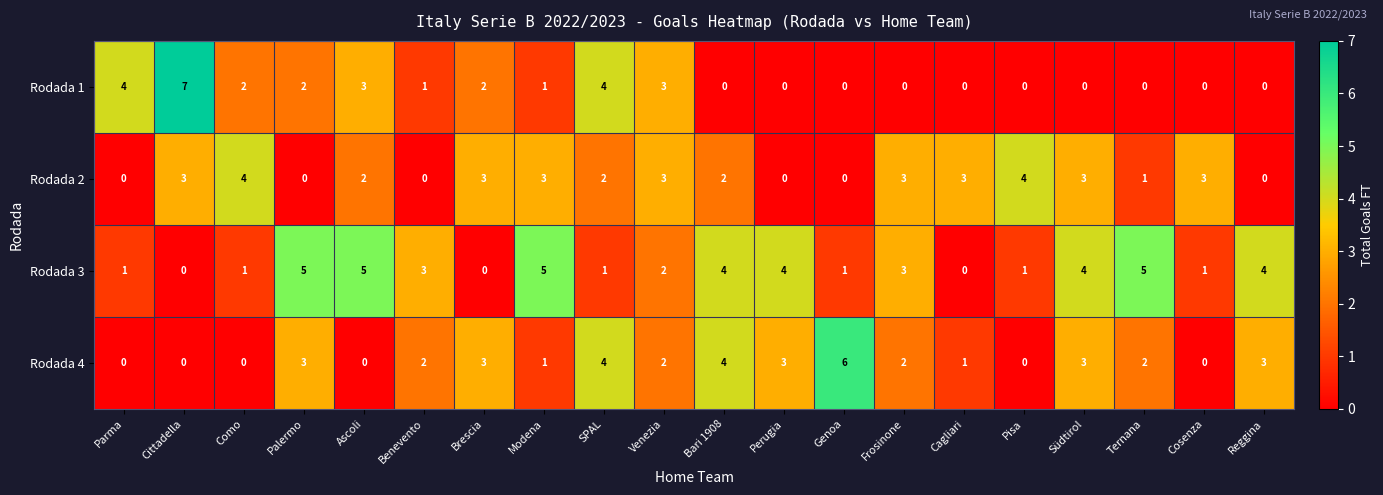

What is the sum of all Rodada 2 values?

39